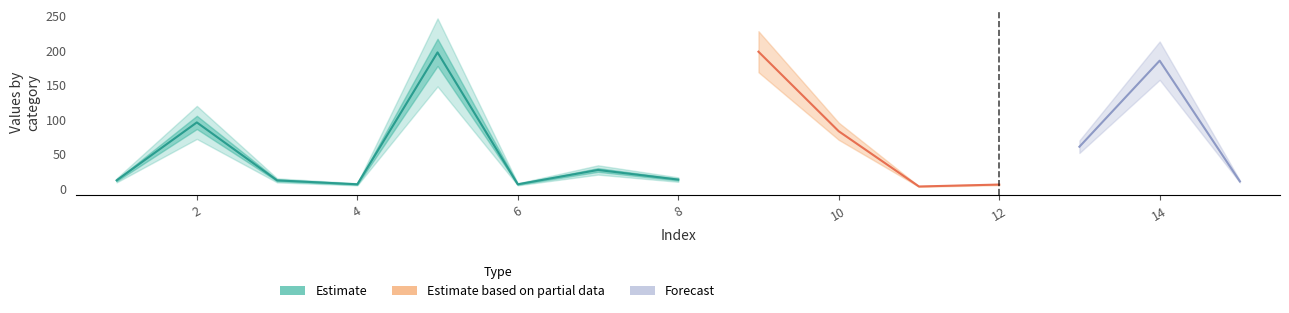

What is the difference between the values at 4 and 10?

77.0